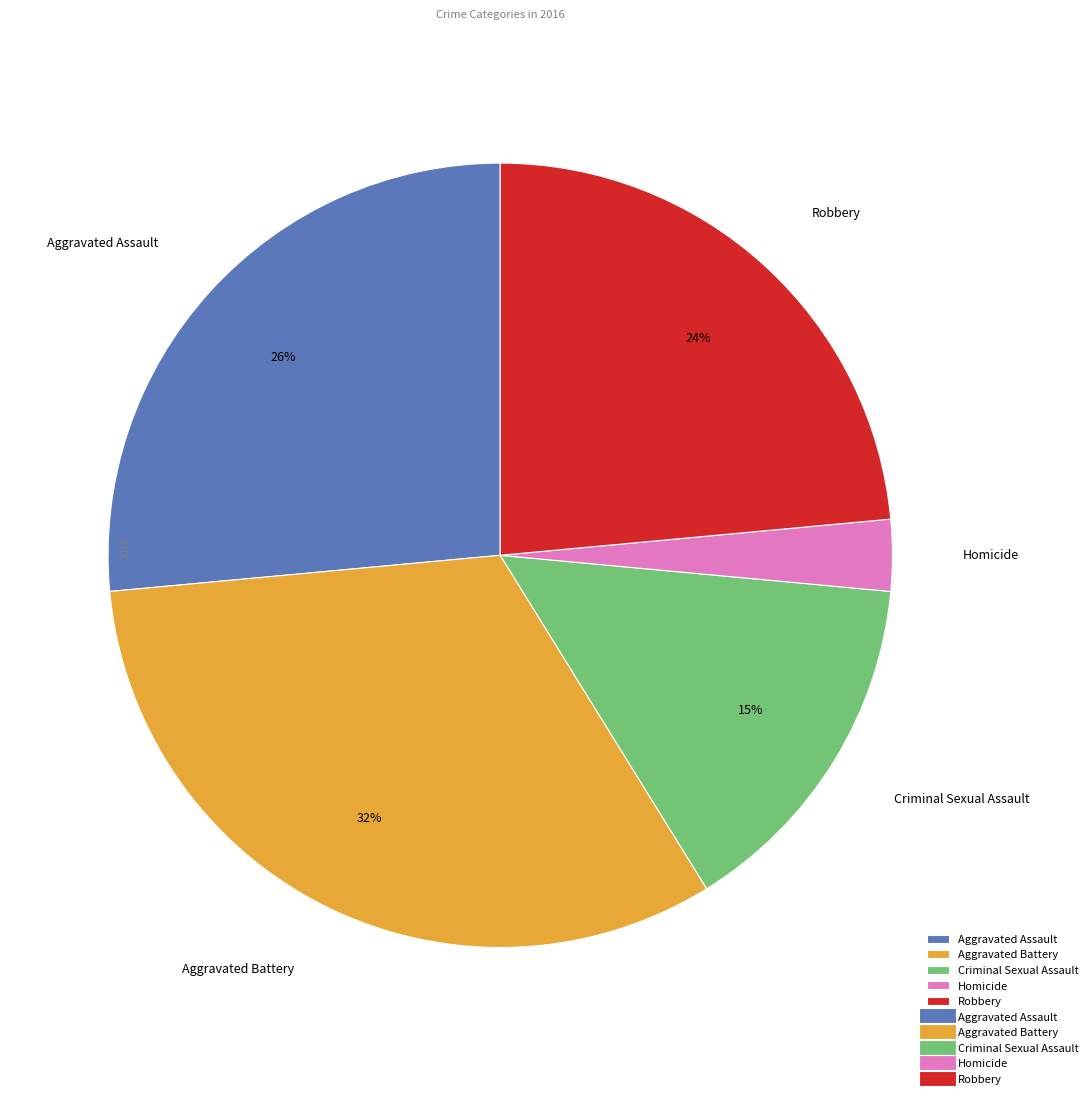

How many segments does this pie chart have?

5